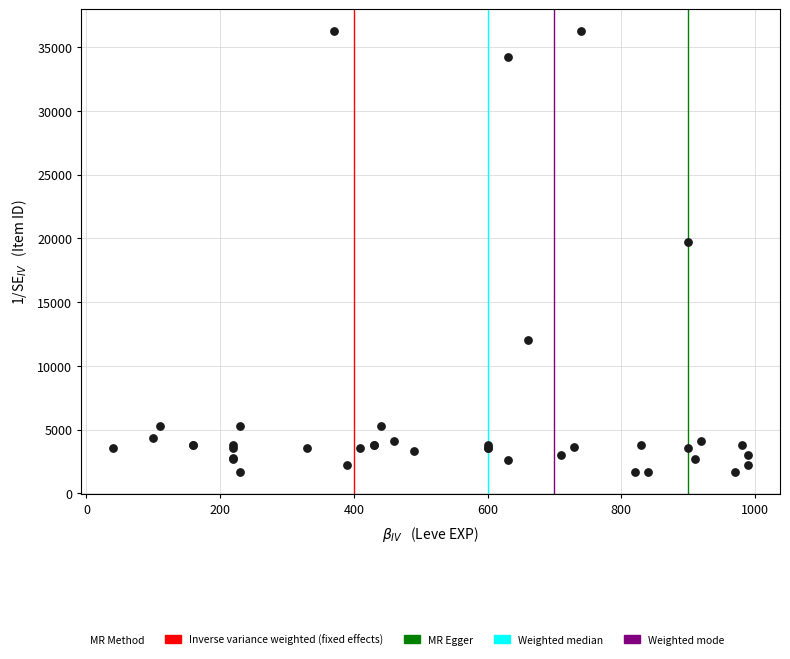

What Y value in the scatter plot is closest to 18967?

19744